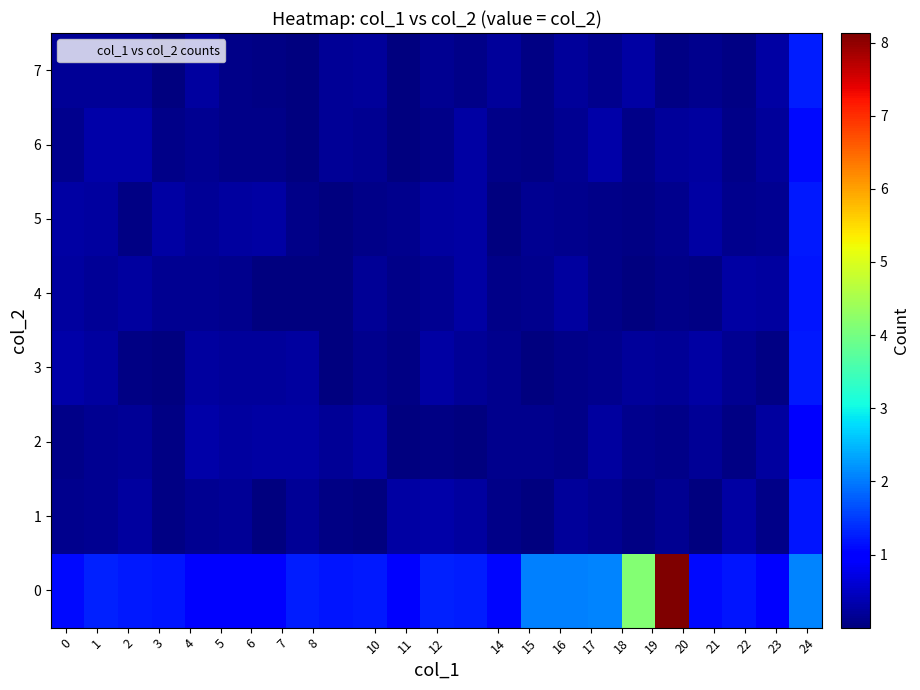

Reading right to left, transcribe all the data shown in this chart.

0: 2.1	1.0	1.2	1.1	8.1	4.2	2.1	2.1	2.1	1.1	1.2	1.3	1.0	1.2	1.2	1.3	1.0	1.0	1.0	1.2	1.2	1.3	1.1
1: 1.2	0.1	0.3	0.0	0.1	0.0	0.1	0.2	0.0	0.1	0.2	0.3	0.3	0.0	0.1	0.2	0.0	0.2	0.2	0.1	0.2	0.1	0.1
2: 1.0	0.2	0.0	0.2	0.1	0.1	0.2	0.1	0.1	0.1	0.0	0.1	0.0	0.3	0.2	0.3	0.3	0.2	0.3	0.1	0.2	0.2	0.1
3: 1.2	0.0	0.1	0.3	0.2	0.2	0.1	0.1	0.0	0.1	0.2	0.3	0.0	0.1	0.0	0.2	0.2	0.2	0.2	0.0	0.1	0.2	0.3
4: 1.2	0.2	0.3	0.0	0.1	0.0	0.1	0.2	0.1	0.1	0.3	0.2	0.1	0.2	0.0	0.0	0.0	0.1	0.2	0.1	0.2	0.2	0.2
5: 1.2	0.2	0.1	0.3	0.1	0.0	0.1	0.1	0.2	0.0	0.3	0.2	0.1	0.1	0.0	0.1	0.3	0.2	0.2	0.3	0.1	0.2	0.3
6: 1.1	0.2	0.1	0.2	0.2	0.1	0.3	0.1	0.0	0.1	0.3	0.1	0.0	0.2	0.2	0.0	0.1	0.1	0.1	0.1	0.3	0.3	0.1
7: 1.3	0.3	0.0	0.1	0.0	0.3	0.1	0.2	0.1	0.2	0.1	0.2	0.0	0.2	0.2	0.0	0.1	0.1	0.3	0.0	0.2	0.2	0.2